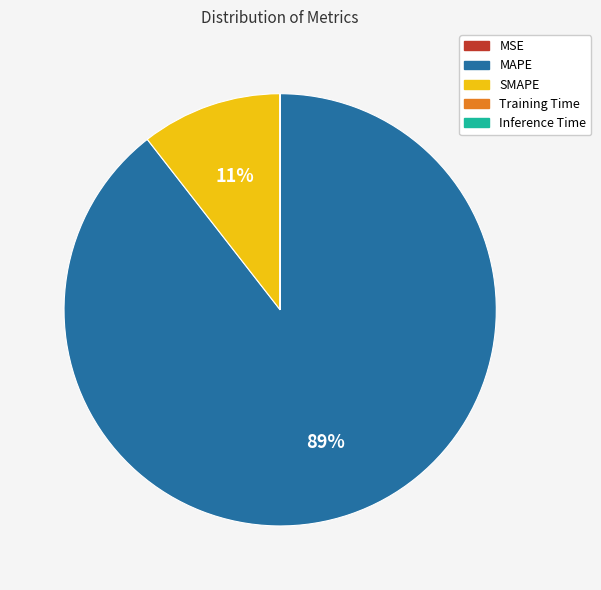

Which category has the biggest portion of the pie?

MAPE